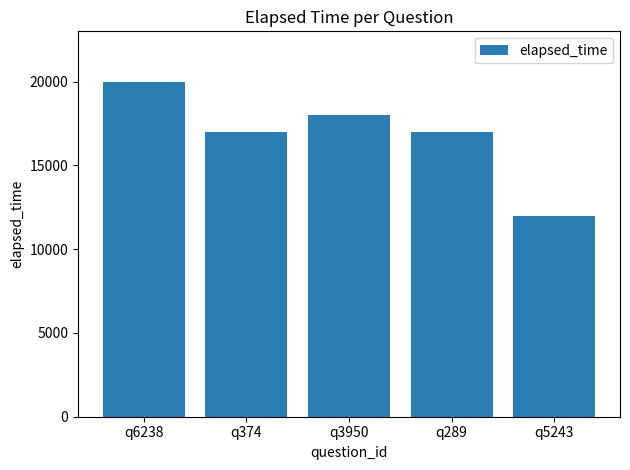

Count the number of data series in this chart.

1